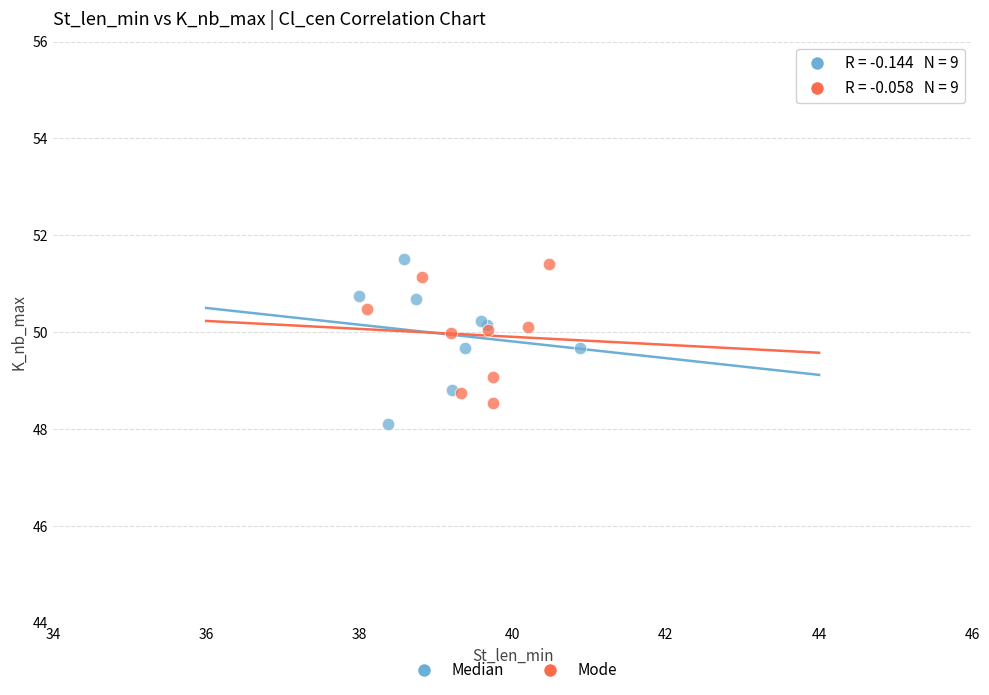

Which series has the widest spread of Y values?

Median